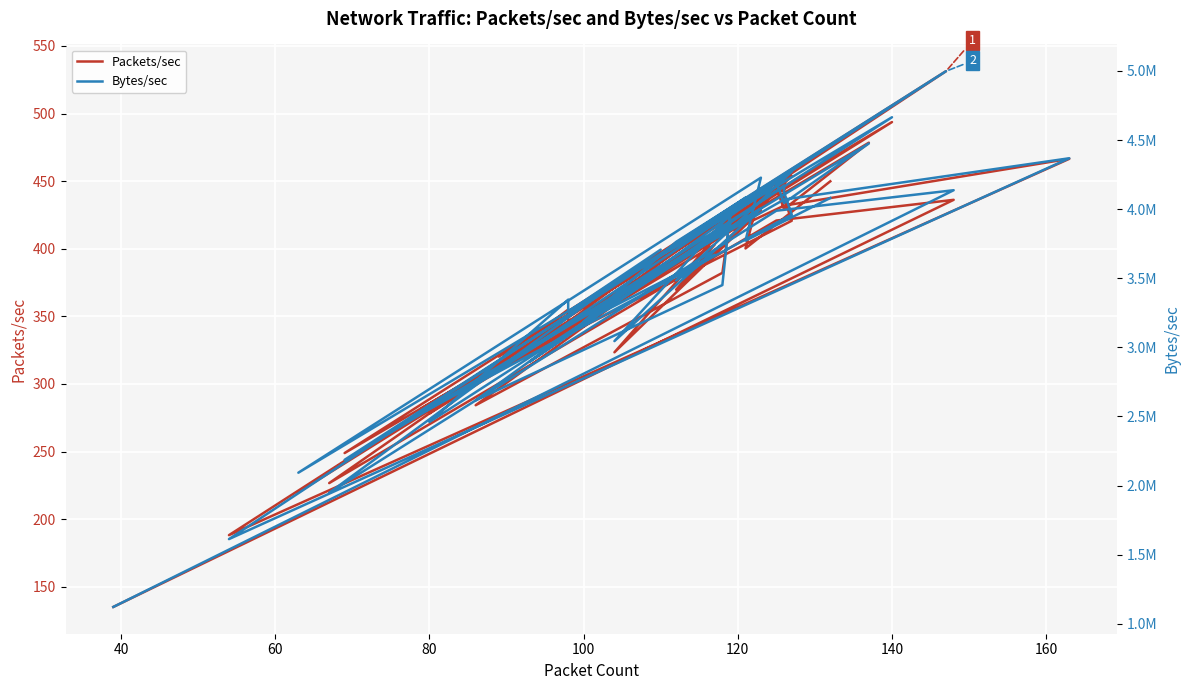

In Bytes/sec, how many points are higher than both neighbors (excluding endpoints)?

15